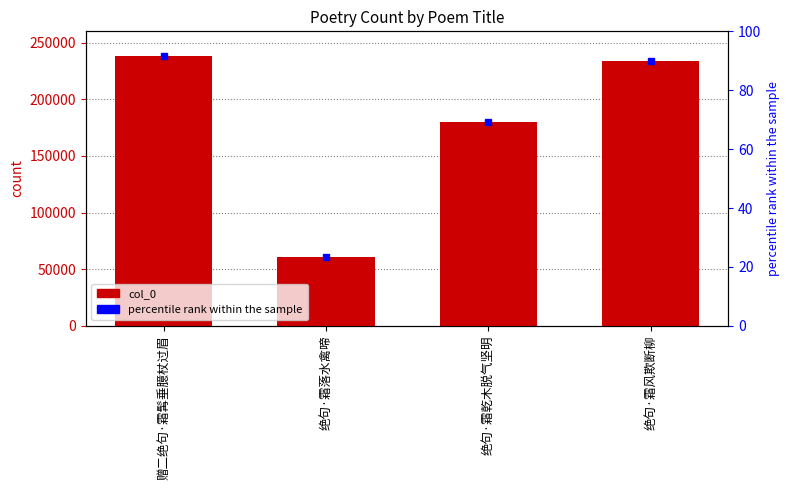

What is the maximum value shown in the chart?

238390